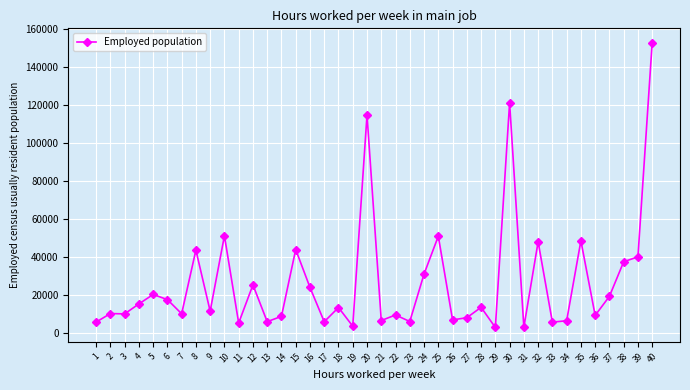

How many lines are shown in the chart?

1